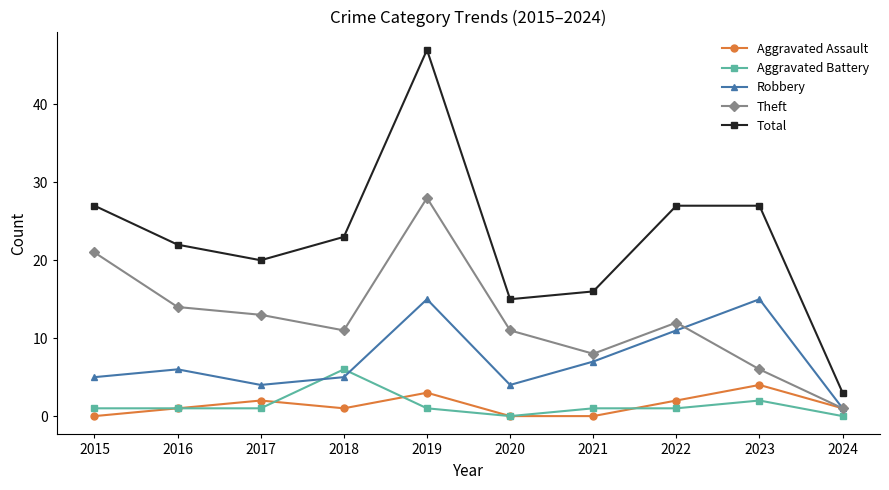

What is the sum of the Robbery values at 2023 and 2015?

20